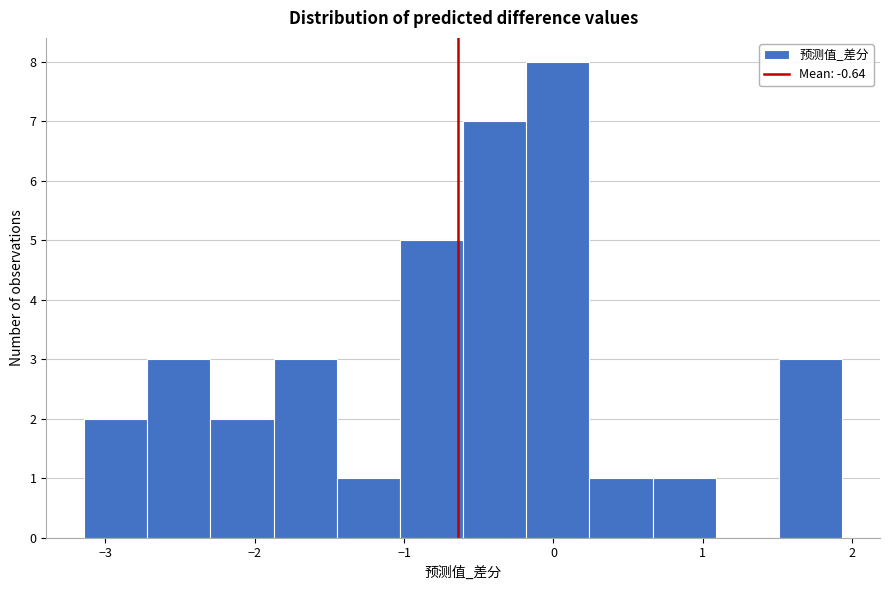

Reading left to right, list every bar in this chart as the range it spans on the x-axis followed by its height. Neither the bar edges nor the heights are printed on the chart, so give them approximately, as read against the axes.

-3.1 to -2.7: 2
-2.7 to -2.3: 3
-2.3 to -1.9: 2
-1.9 to -1.5: 3
-1.5 to -1.0: 1
-1.0 to -0.6: 5
-0.6 to -0.2: 7
-0.2 to 0.2: 8
0.2 to 0.7: 1
0.7 to 1.1: 1
1.1 to 1.5: 0
1.5 to 1.9: 3